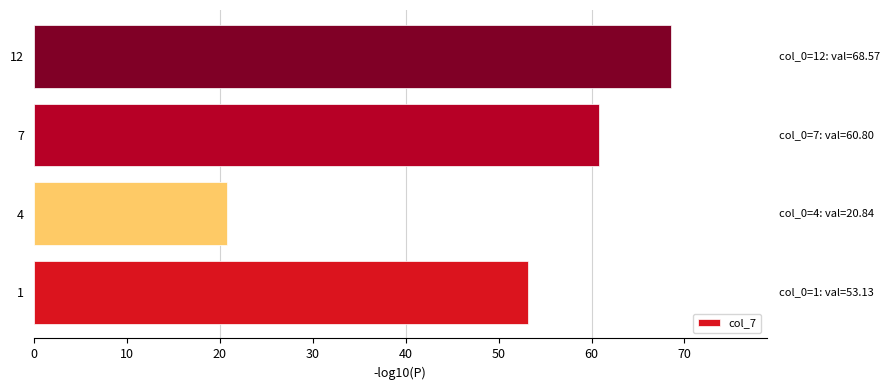

Read the value at 12.

68.6